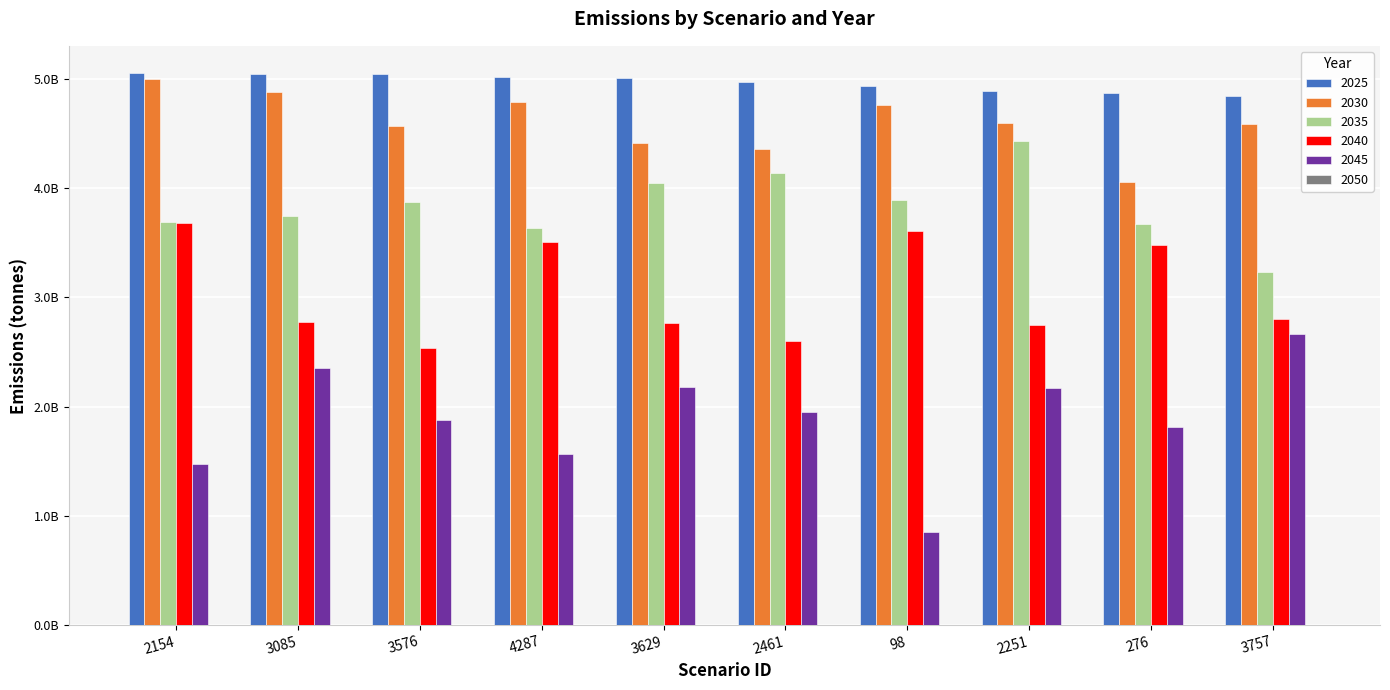

Does the chart contain stacked bars?

No